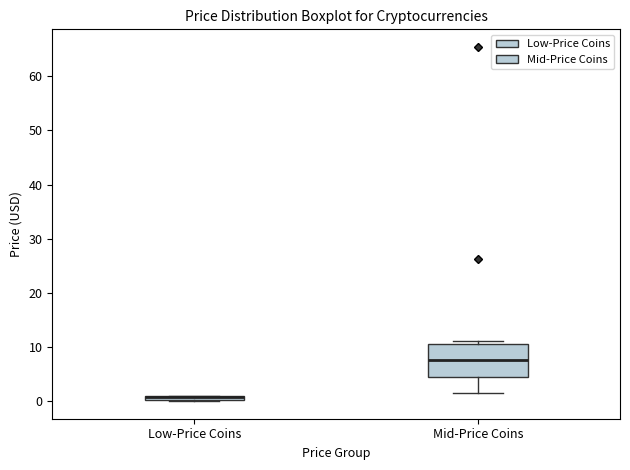

Where is the lower edge of the box for Mid-Price Coins on the y-axis? The values are not printed on the chart, so give them approximately, as read against the axis.

4